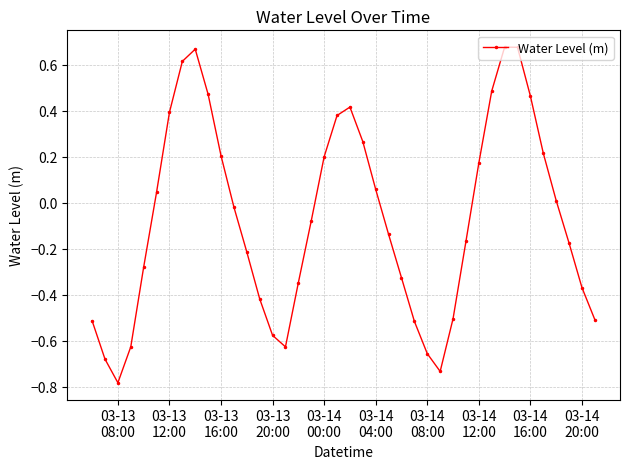

What is the difference between the second highest and minimum values?

1.5